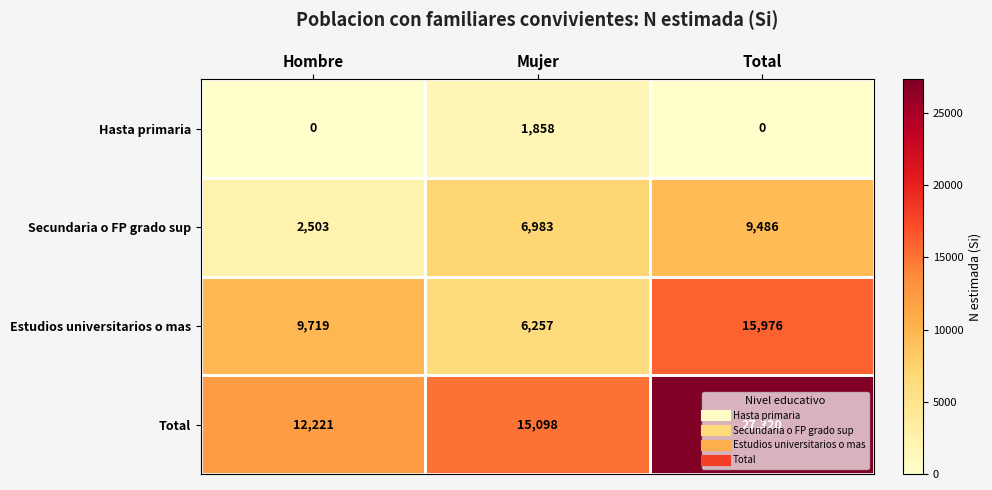

At how many categories does at least one series exceed 1910?

3